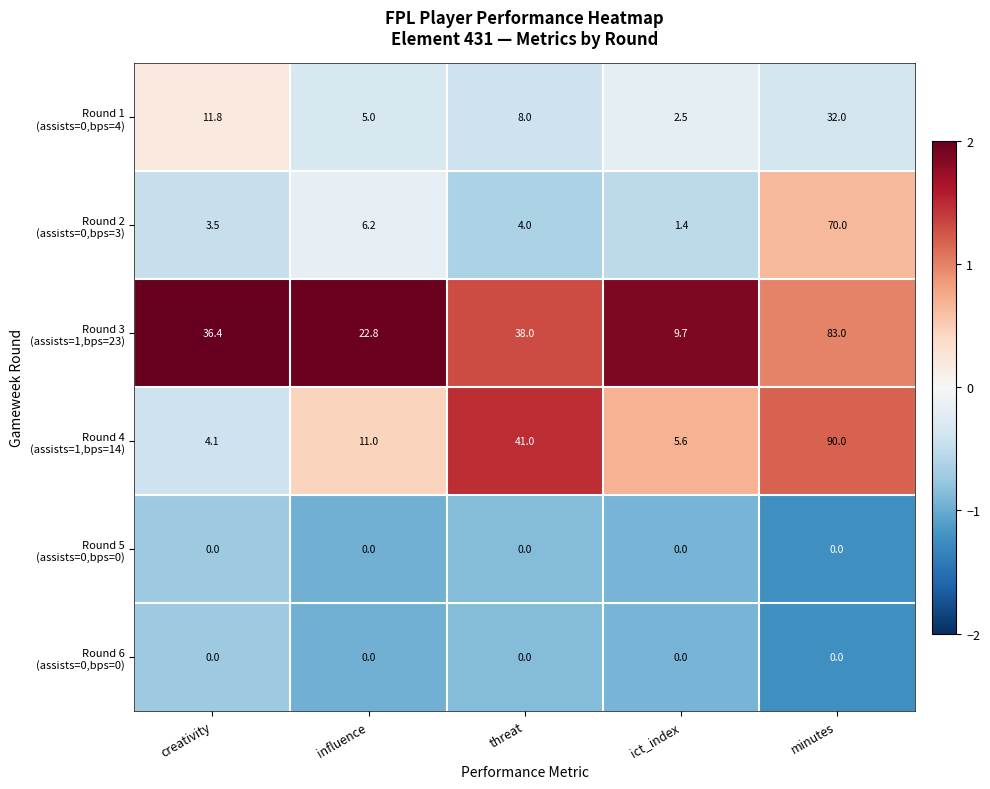

Which label corresponds to the largest value in the chart?

minutes